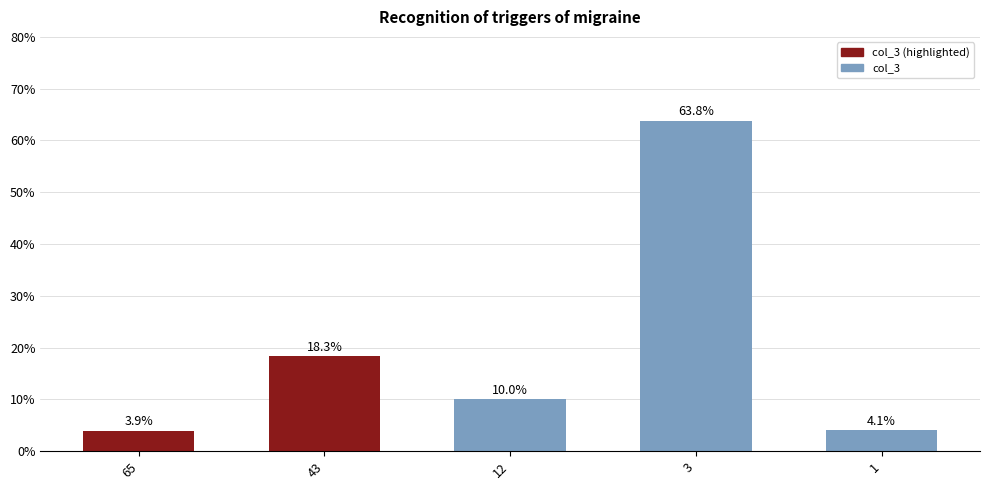

Which has a higher value, 43 or 12?

43